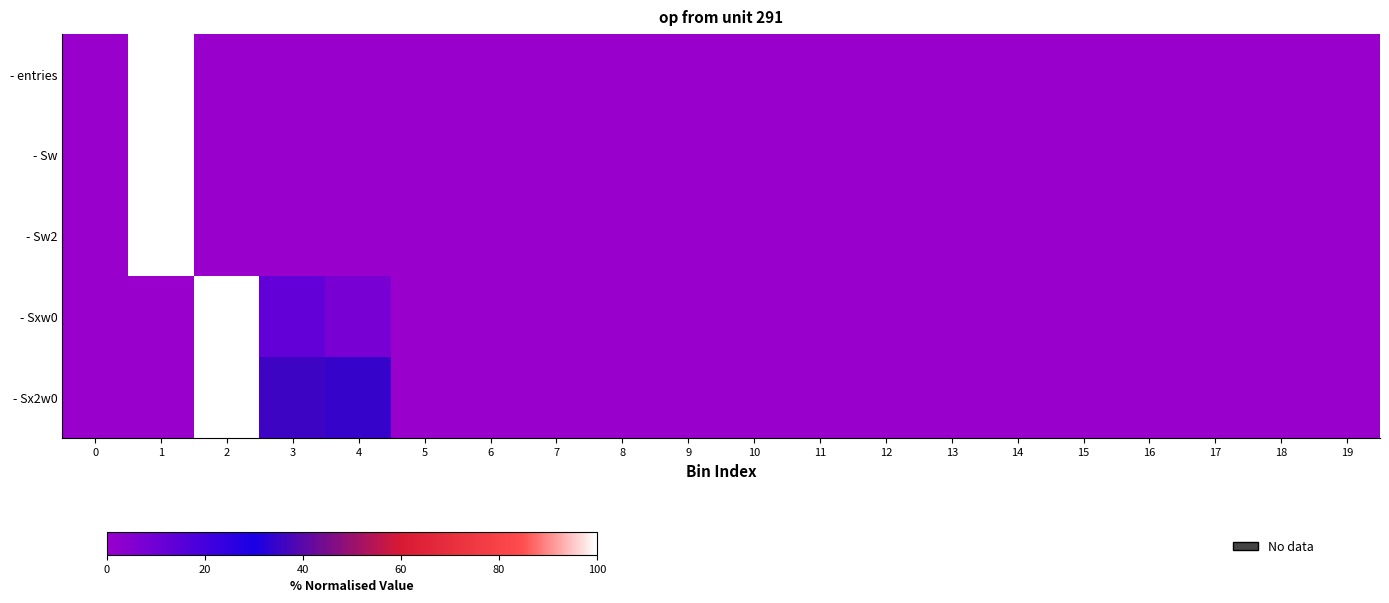

Which has a higher value, 13 or 7?

13